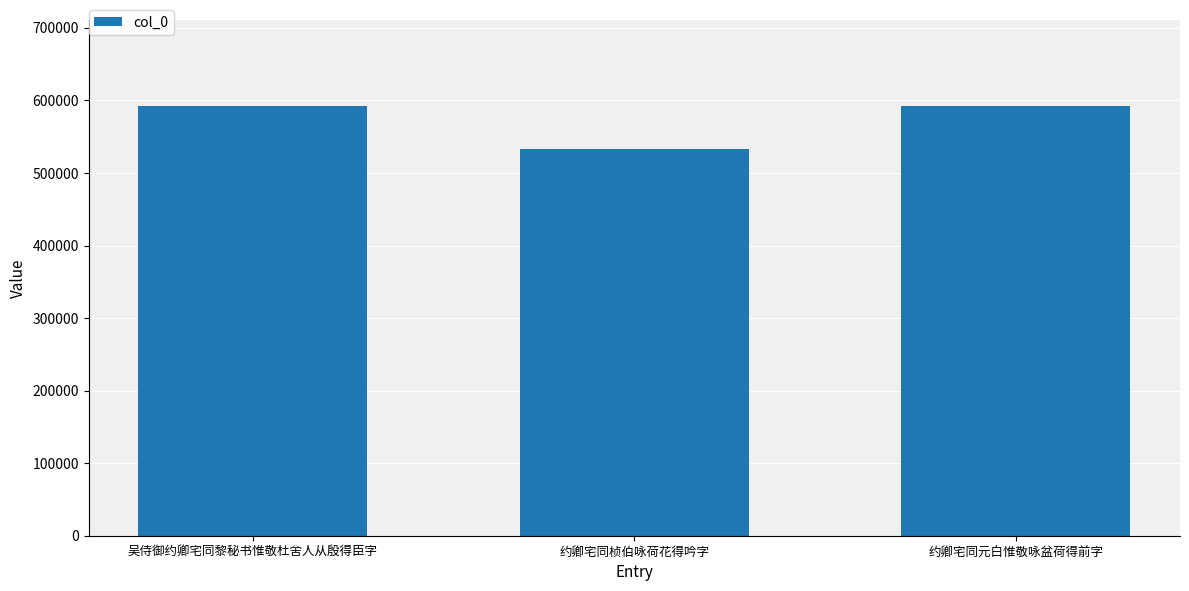

What position from the left is 约卿宅同桢伯咏荷花得吟字?

2